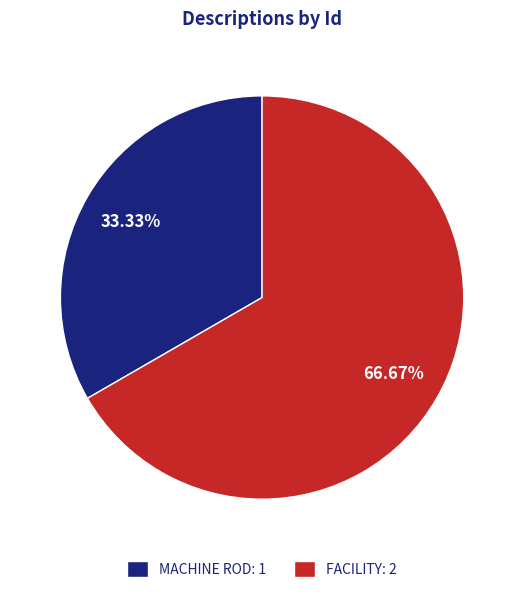

Count the number of slices in the pie.

2